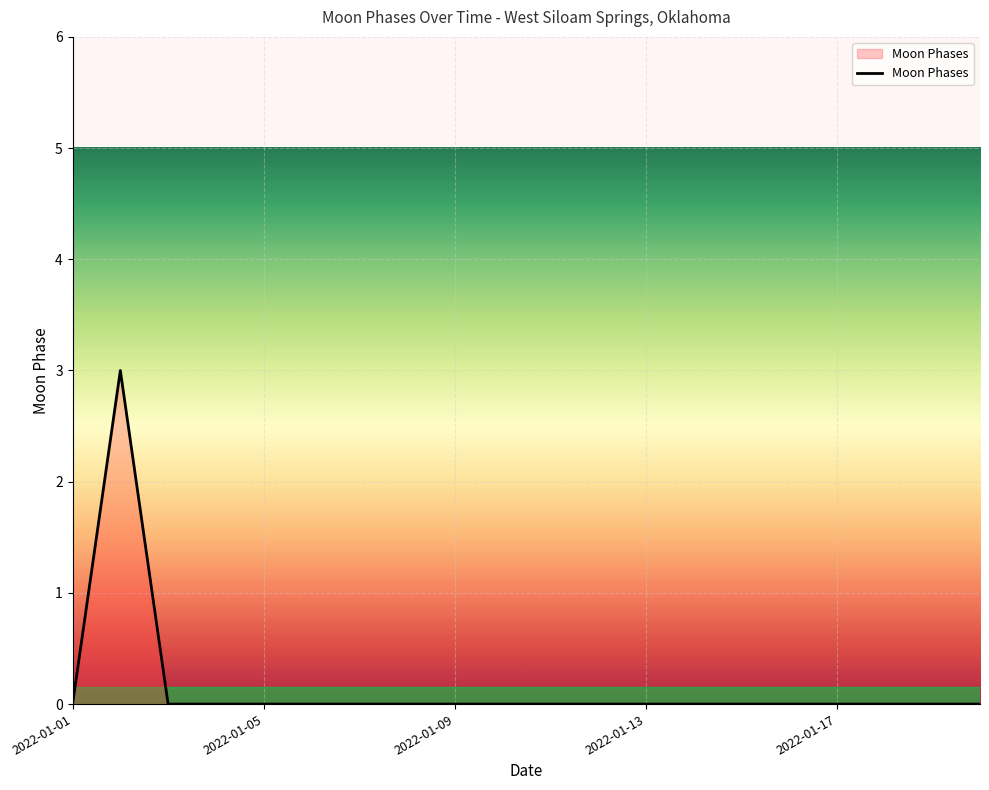

Count the values in the range 0 to 1.

19